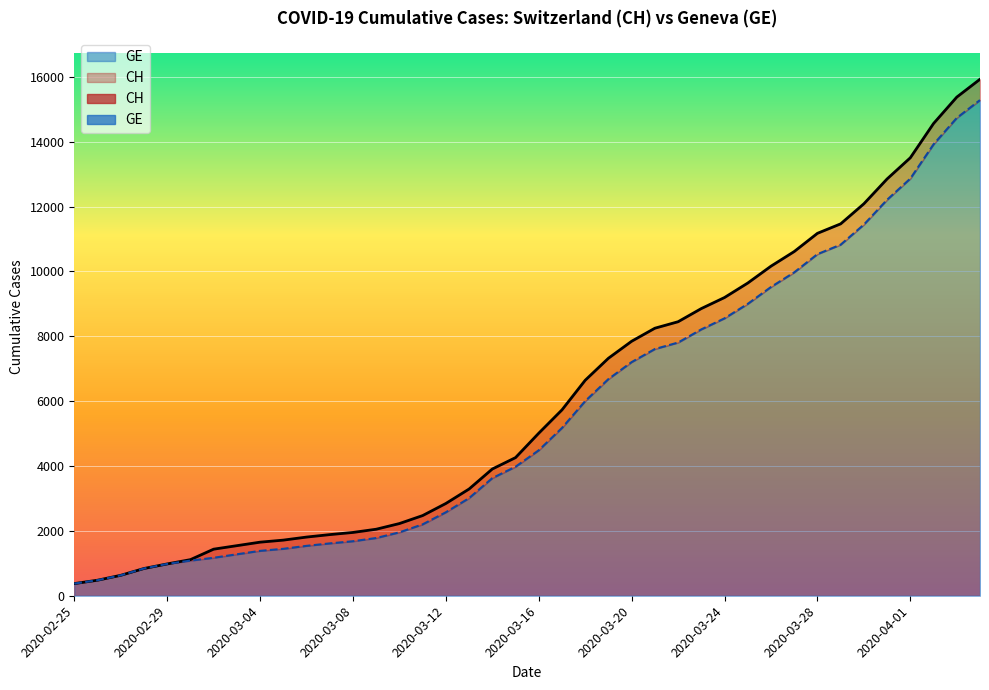

True or false: CH and GE intersect in this chart.

False